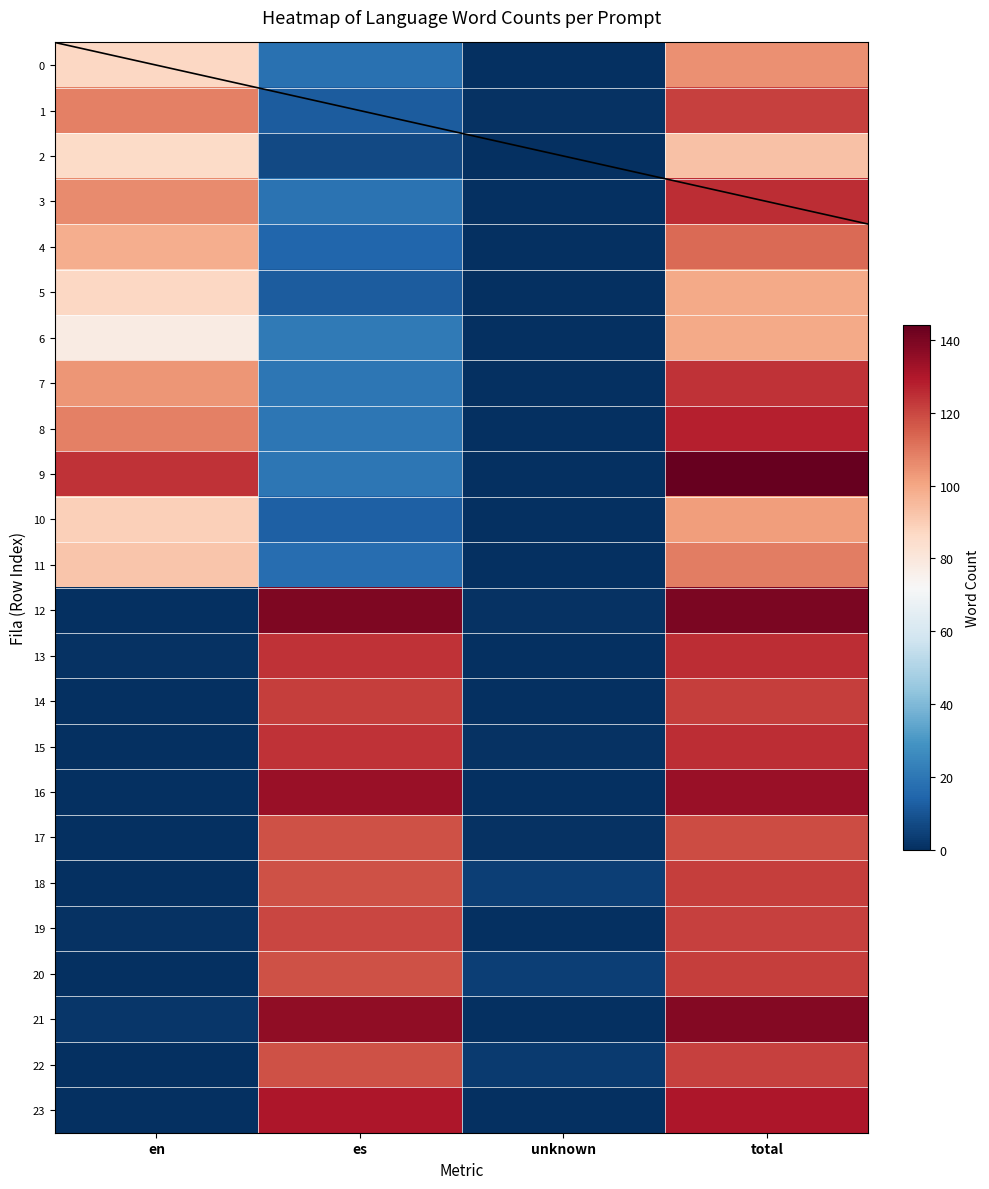

What is the approximate value of 6 at total, to the nearest 5?

100